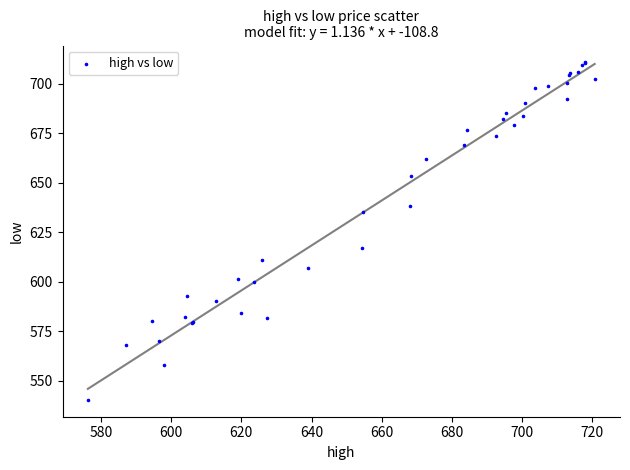

What Y value in the scatter plot is closest to 625?

617.2